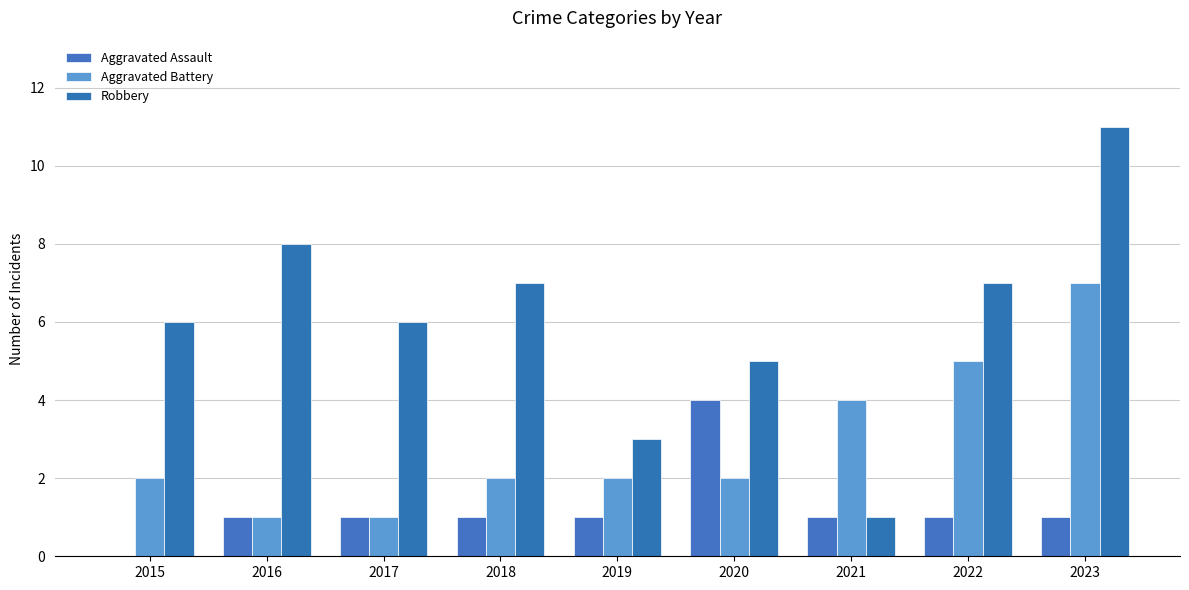

What is the value of the Aggravated Battery bar at the 7th from the left?

4